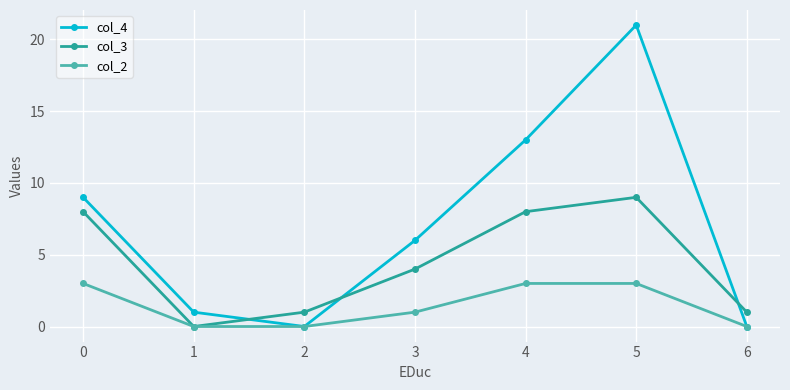

Which series has the largest range (max minus min)?

col_4